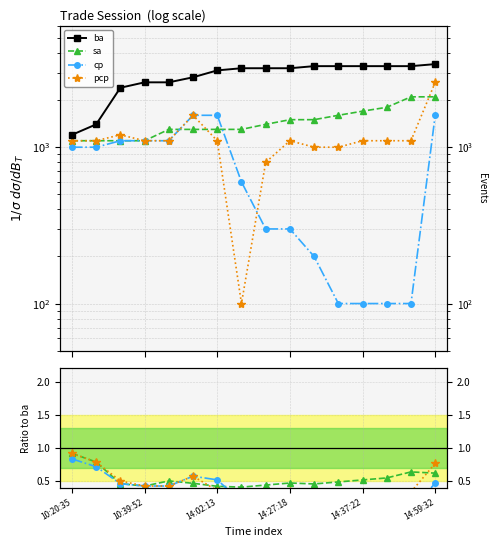

True or false: cp has a value of 0.0 at 14.

False